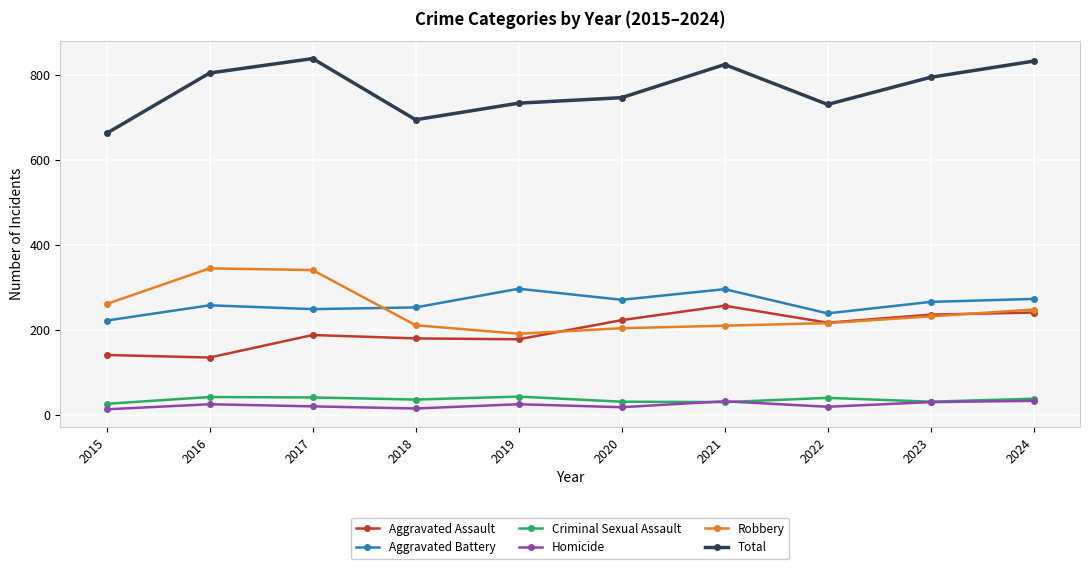

Where do Aggravated Battery and Robbery first cross each other?

2017 and 2018